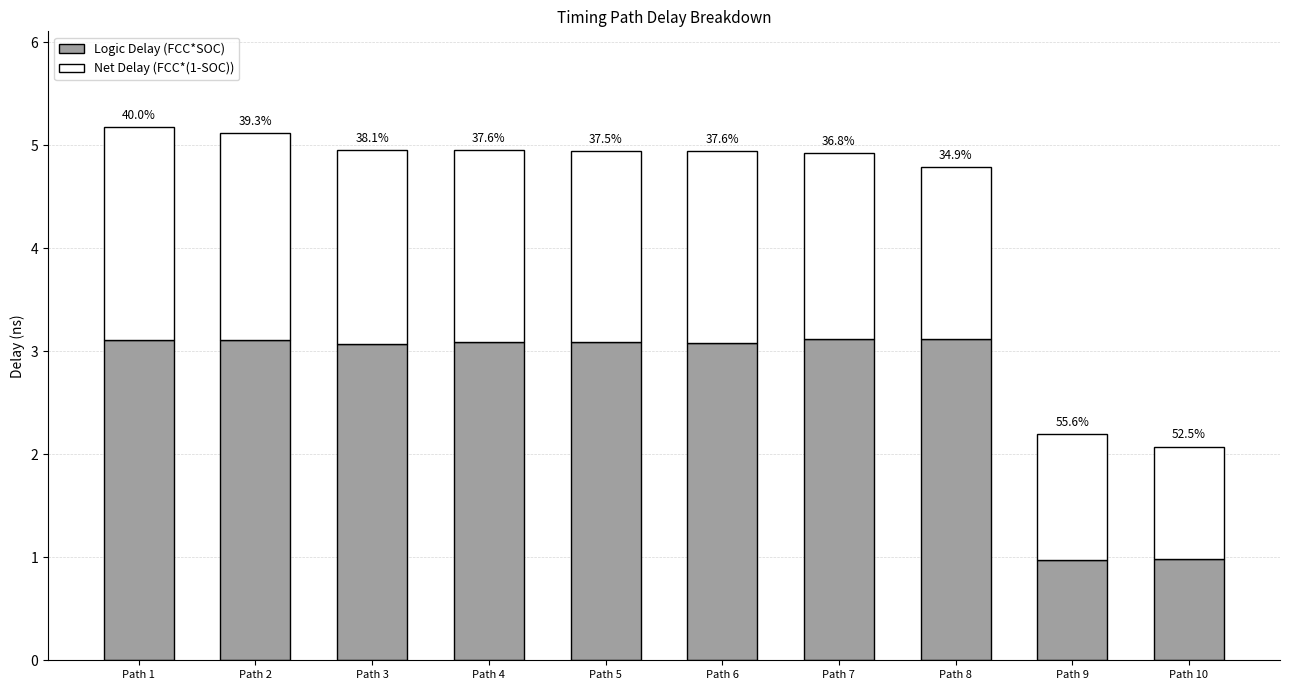

At which category is the sum across all series the highest?

Path 1